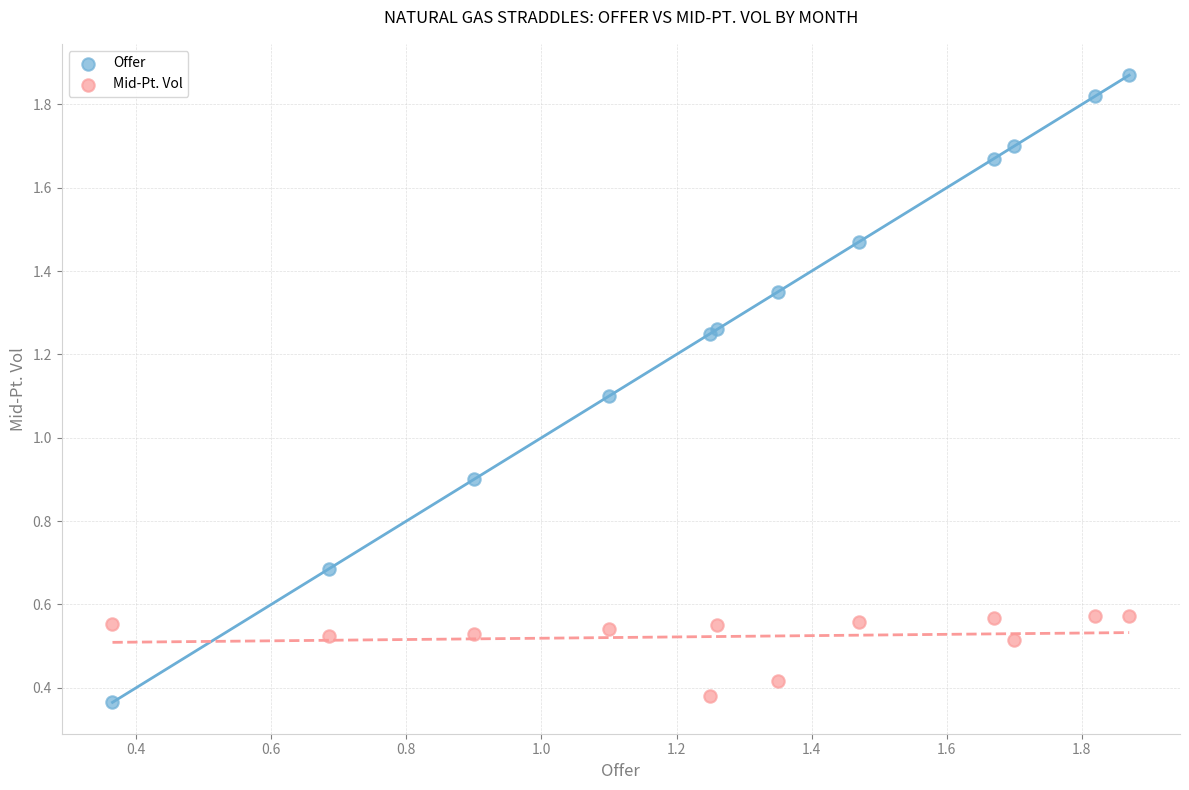

Which series has the widest spread of Y values?

Offer